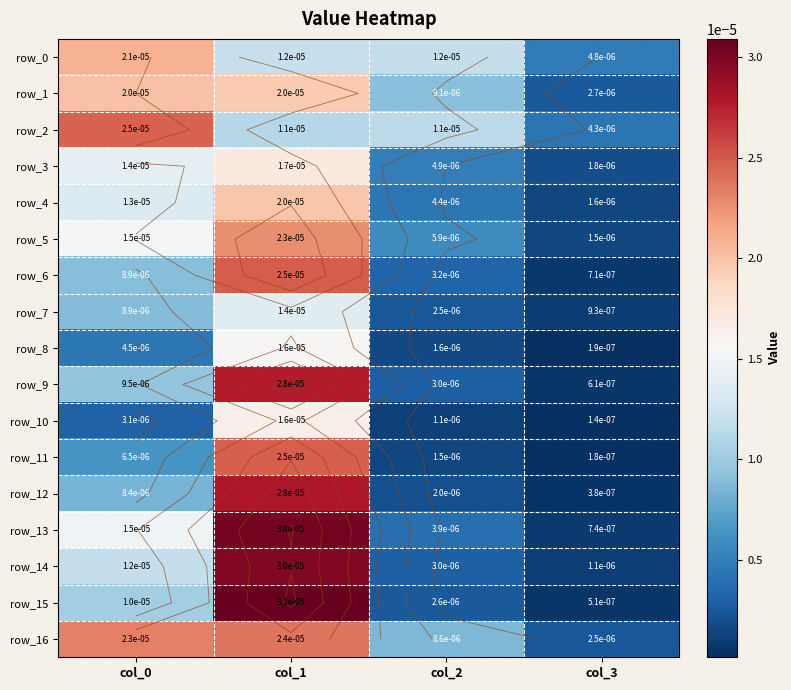

Between col_3 and col_0, which is larger?

col_0